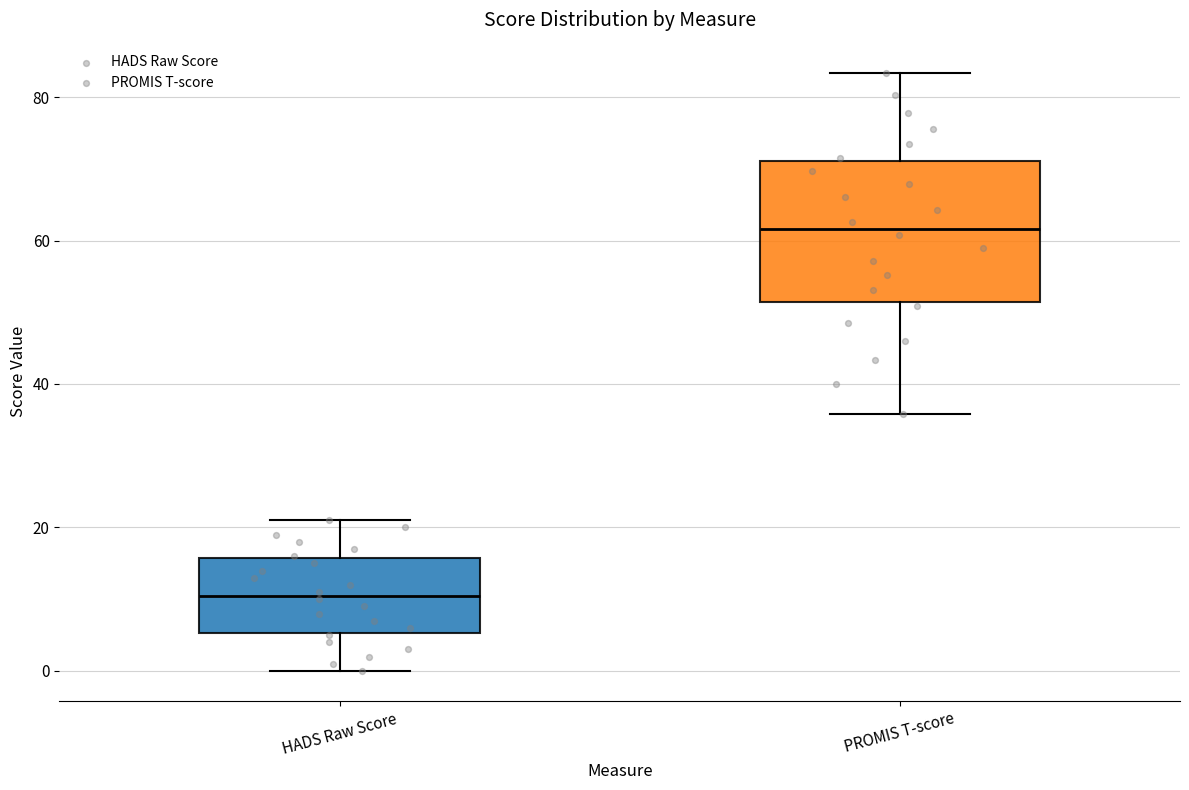

Comparing the boxes themselves (not the whiskers), which one is the tallest?

PROMIS T-score